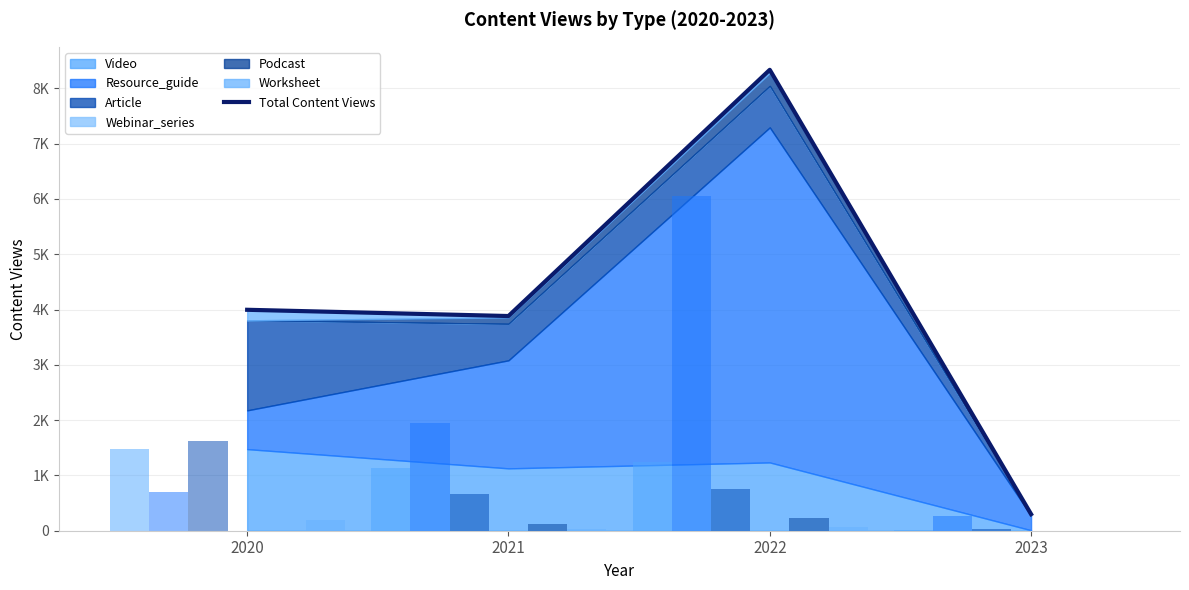

What is the sum of all values?

16515